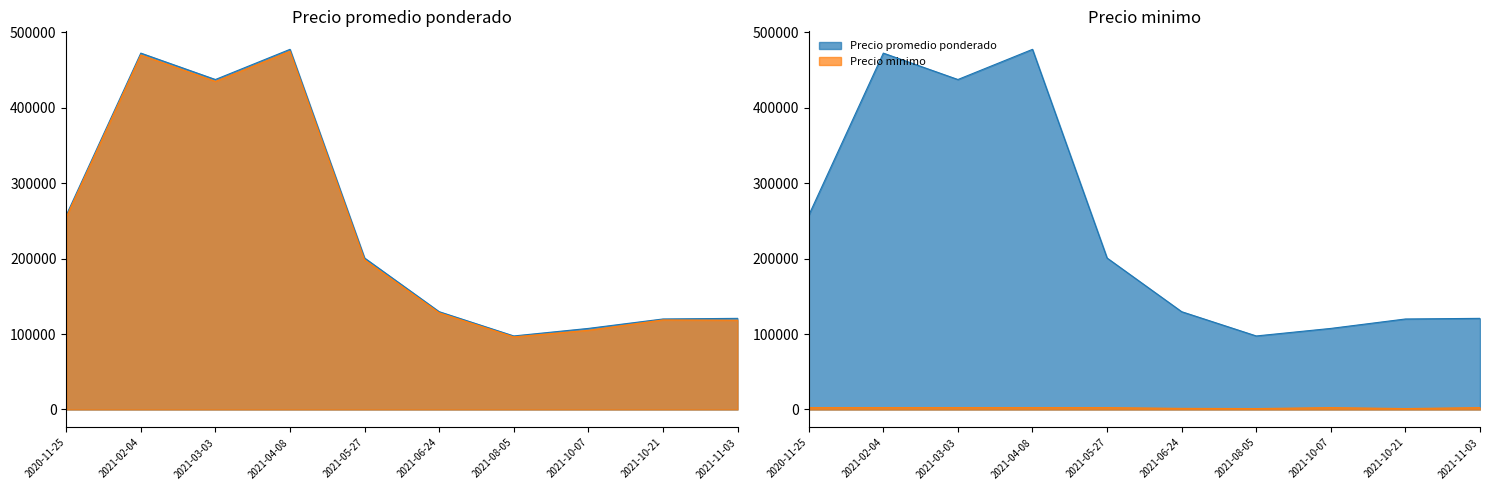

Which category has the highest value across all series?

2021-04-08